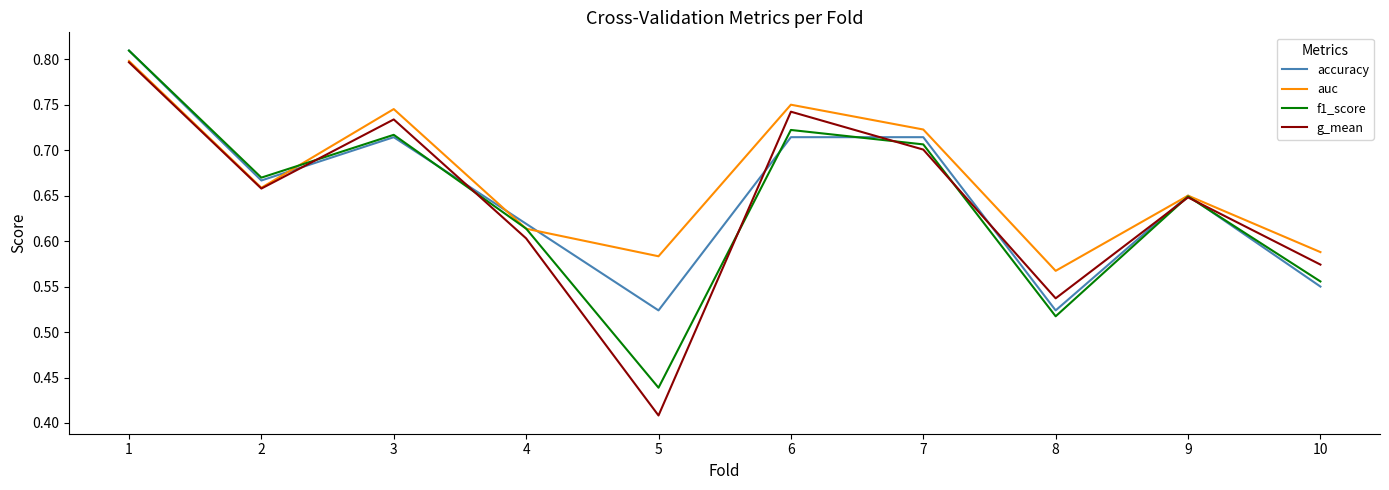

What is the total value across all series at 4?

2.4